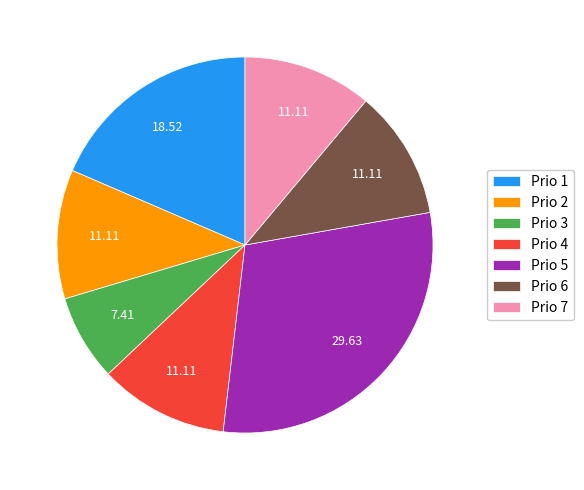

Is there any slice that represents more than half of the pie?

No